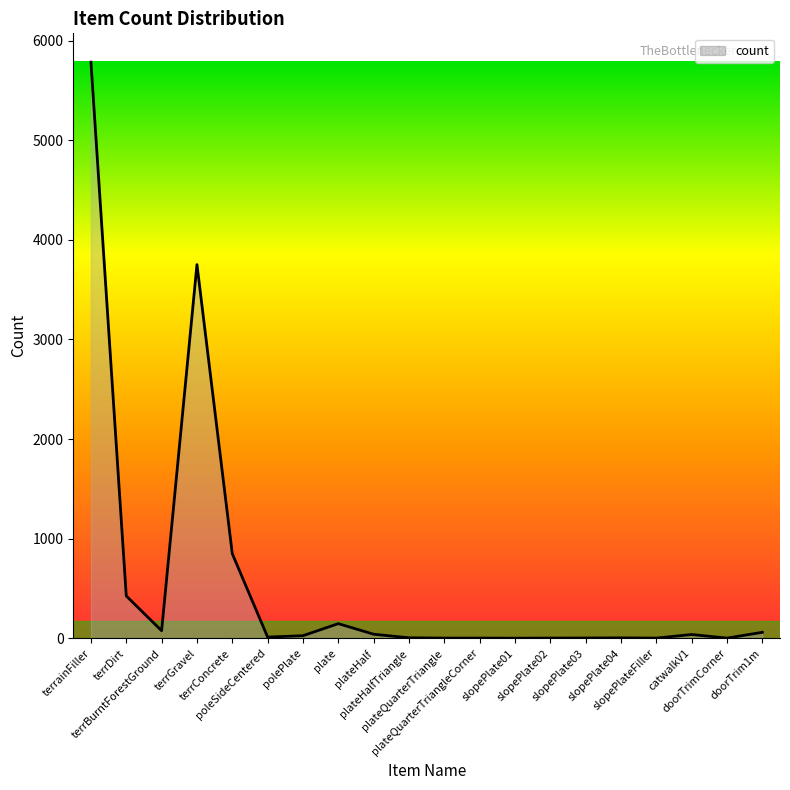

What is the greatest value displayed?

5783